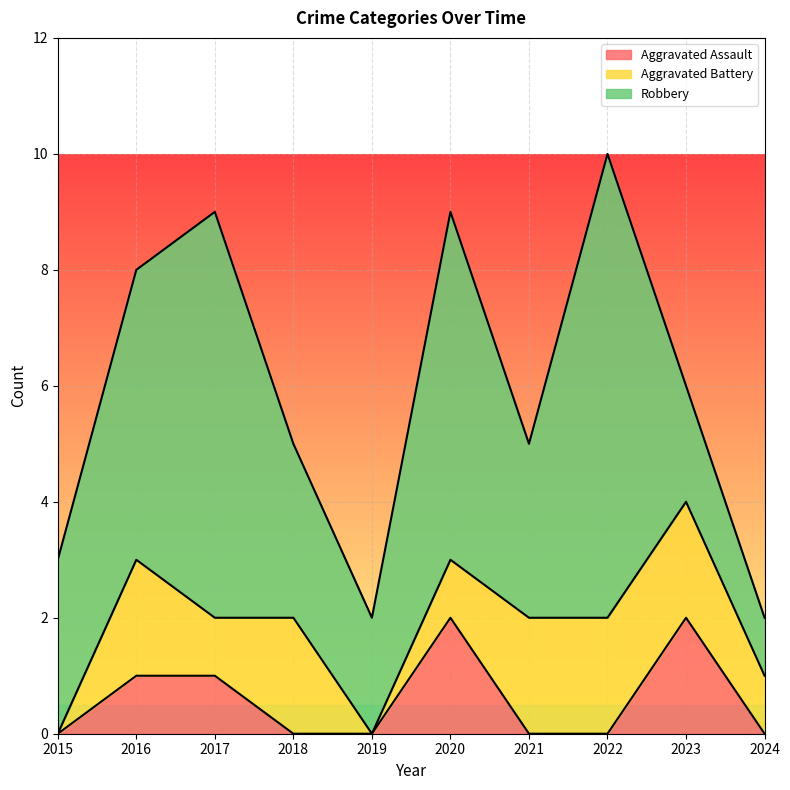

At how many categories does at least one series exceed 1?

9